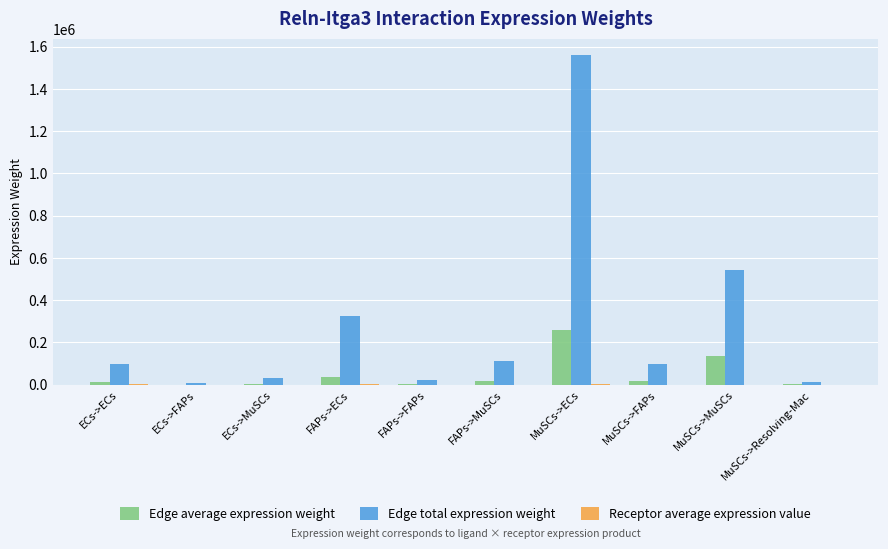

At which category does the chart reach its peak across all series?

MuSCs->ECs